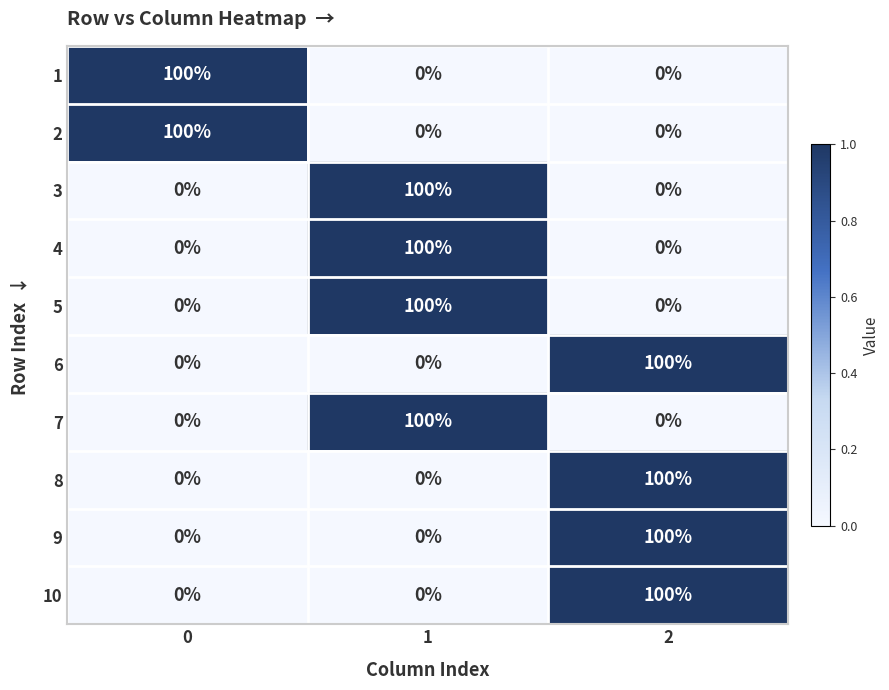

Reading right to left, list all the values displayed in this chart.

1: 2=0	1=0	0=100
2: 2=0	1=0	0=100
3: 2=0	1=100	0=0
4: 2=0	1=100	0=0
5: 2=0	1=100	0=0
6: 2=100	1=0	0=0
7: 2=0	1=100	0=0
8: 2=100	1=0	0=0
9: 2=100	1=0	0=0
10: 2=100	1=0	0=0